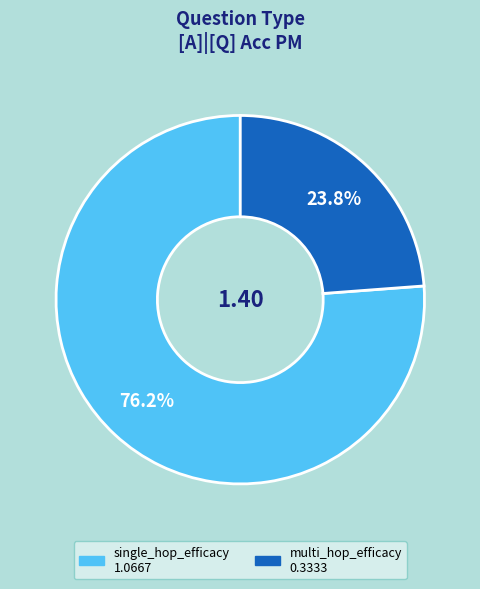

Is there a majority slice in this chart?

Yes